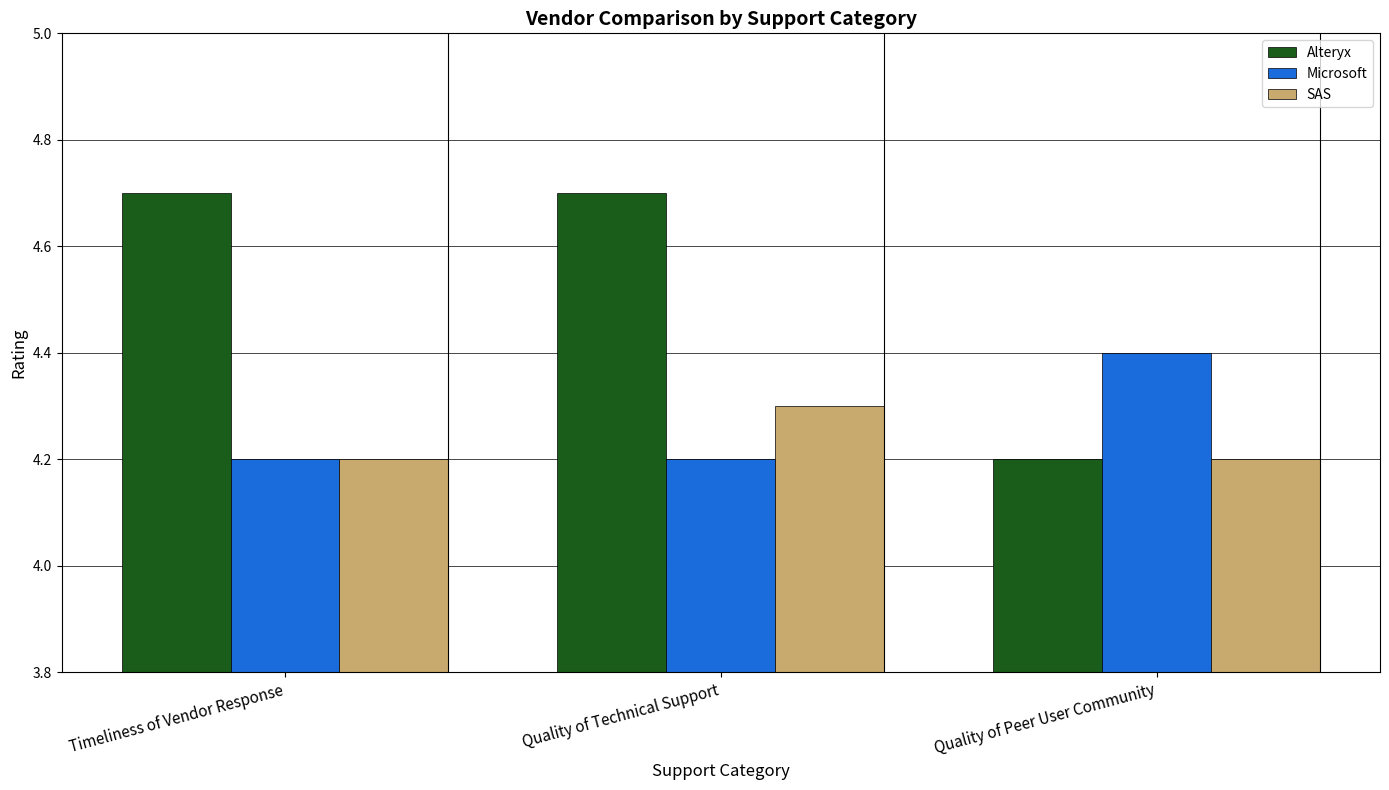

What is the approximate value of Alteryx at Timeliness of Vendor Response?

4.7